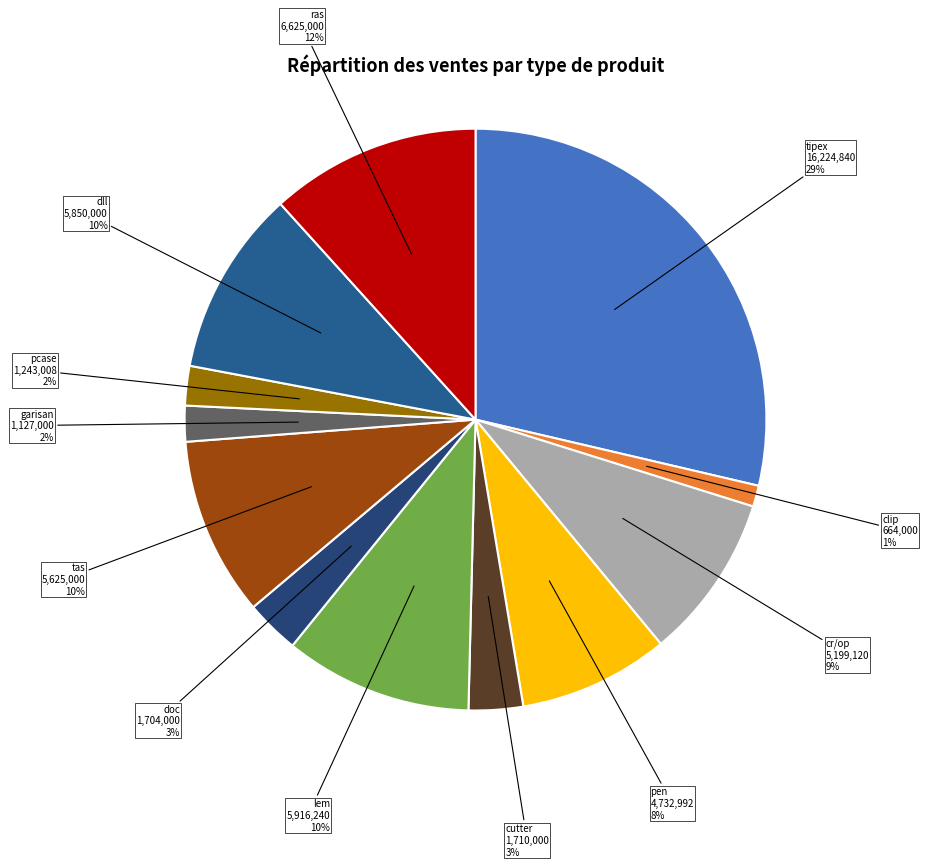

How many slices are in this pie chart?

12